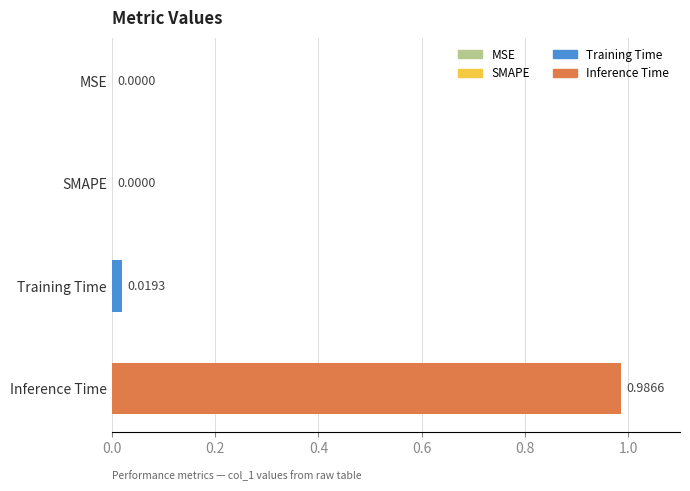

Which has a higher value, SMAPE or Training Time?

Training Time